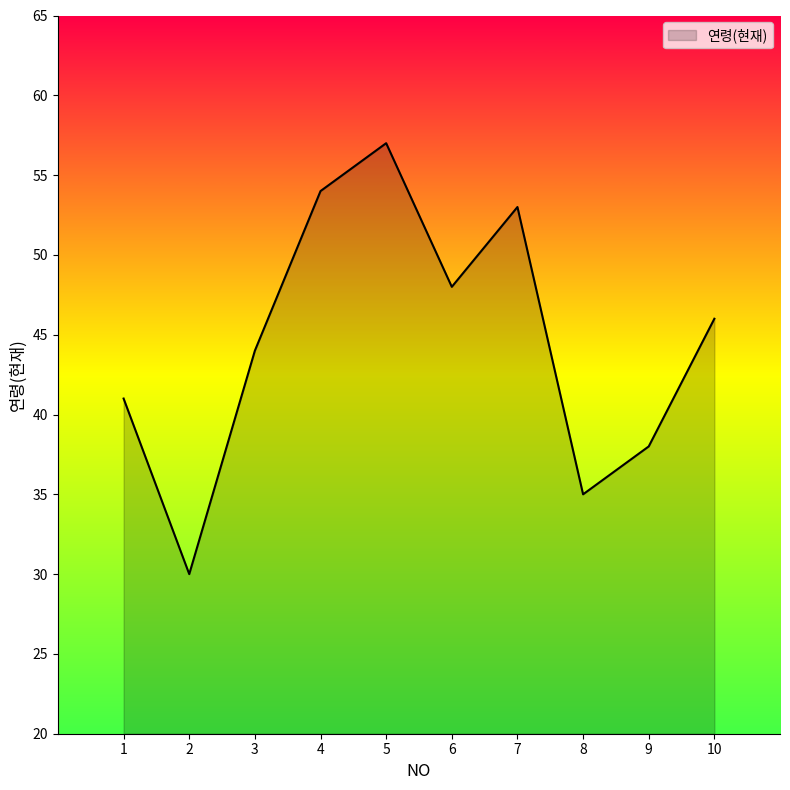

What is the change in value from 5 to 9?

-19